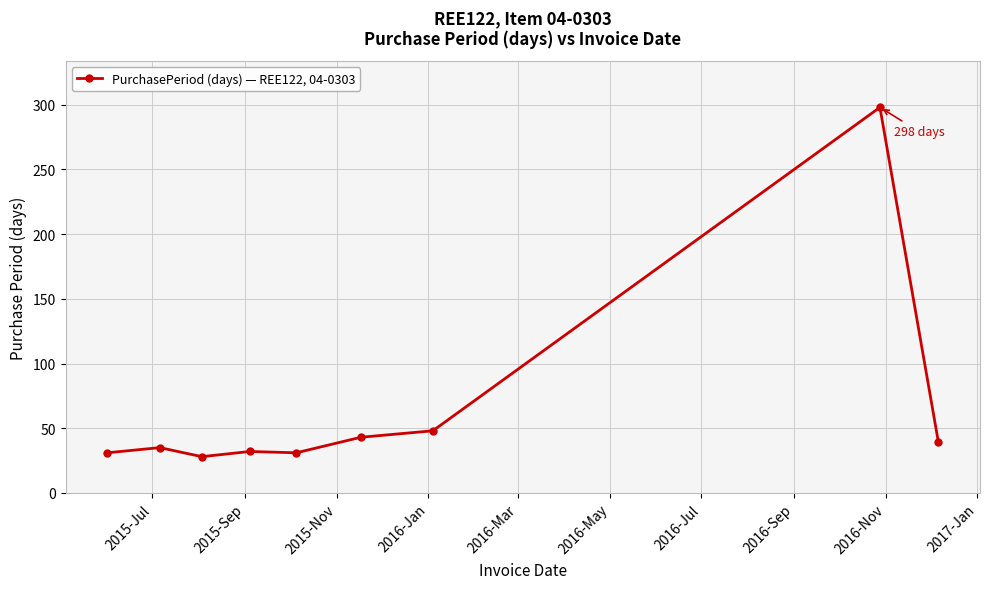

What is the difference between the maximum and minimum values?

270